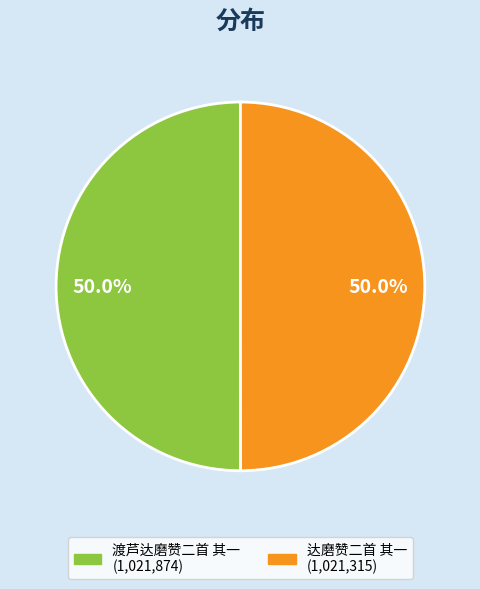

How much of the chart is everything except 达磨赞二首 其一?

50.0%